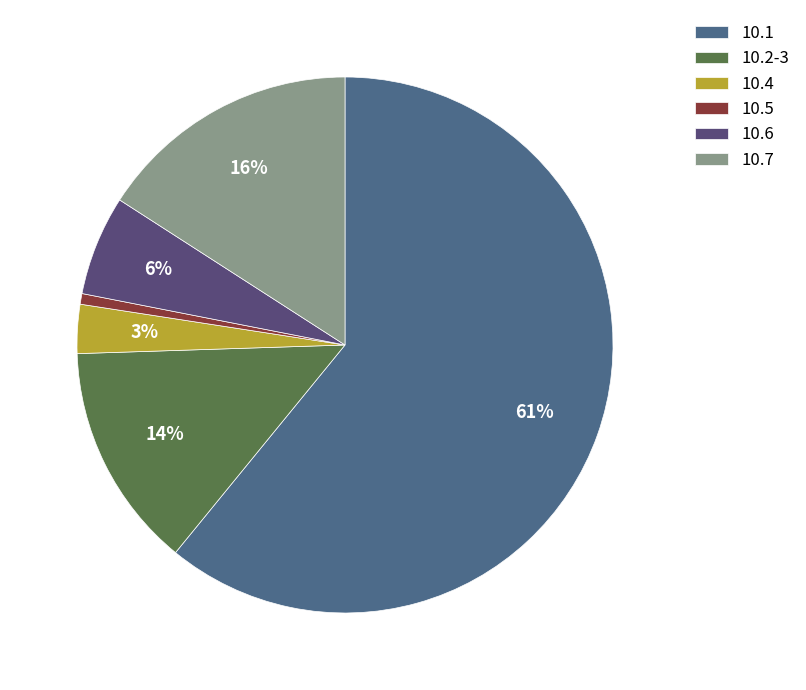

Combined, do 10.2-3 and 10.7 account for over 50%?

No